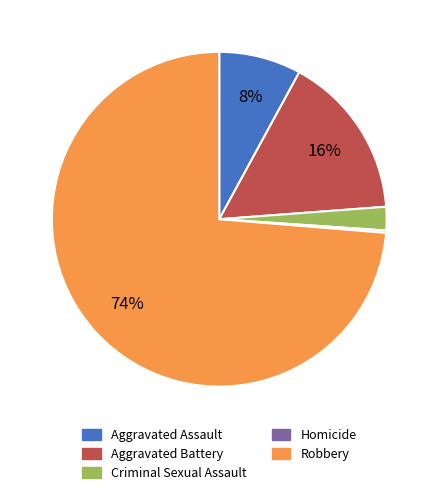

To the nearest percent, what portion does Aggravated Assault represent?

8%